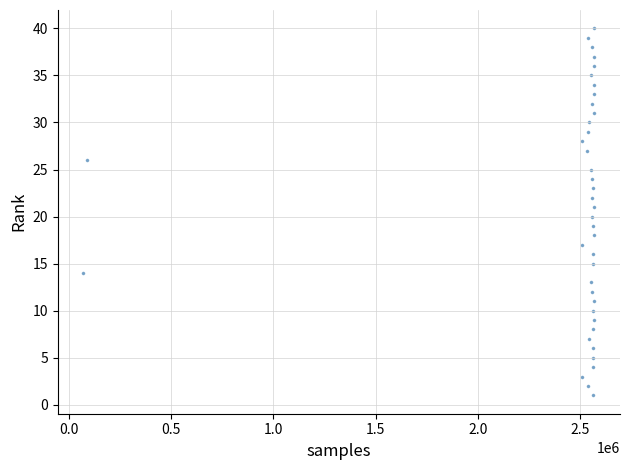

What is the range of X values (max minus min)?

2497375